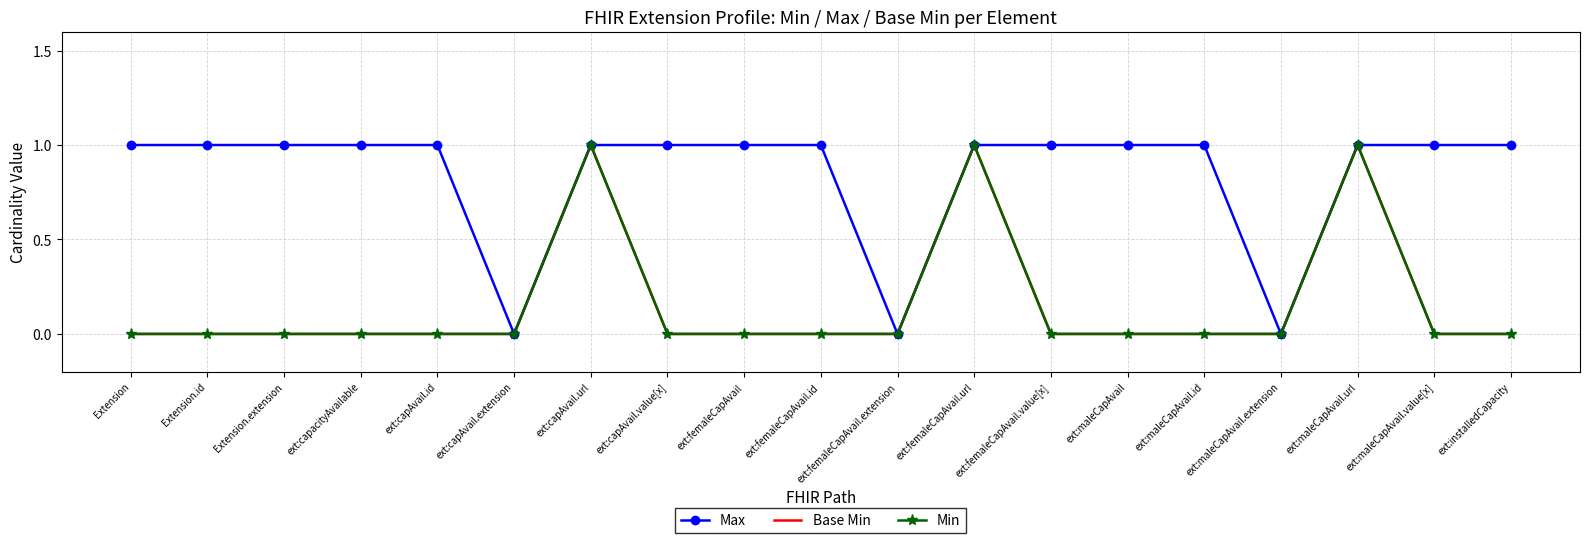

Which label corresponds to the smallest value in the chart?

ext:capAvail.extension